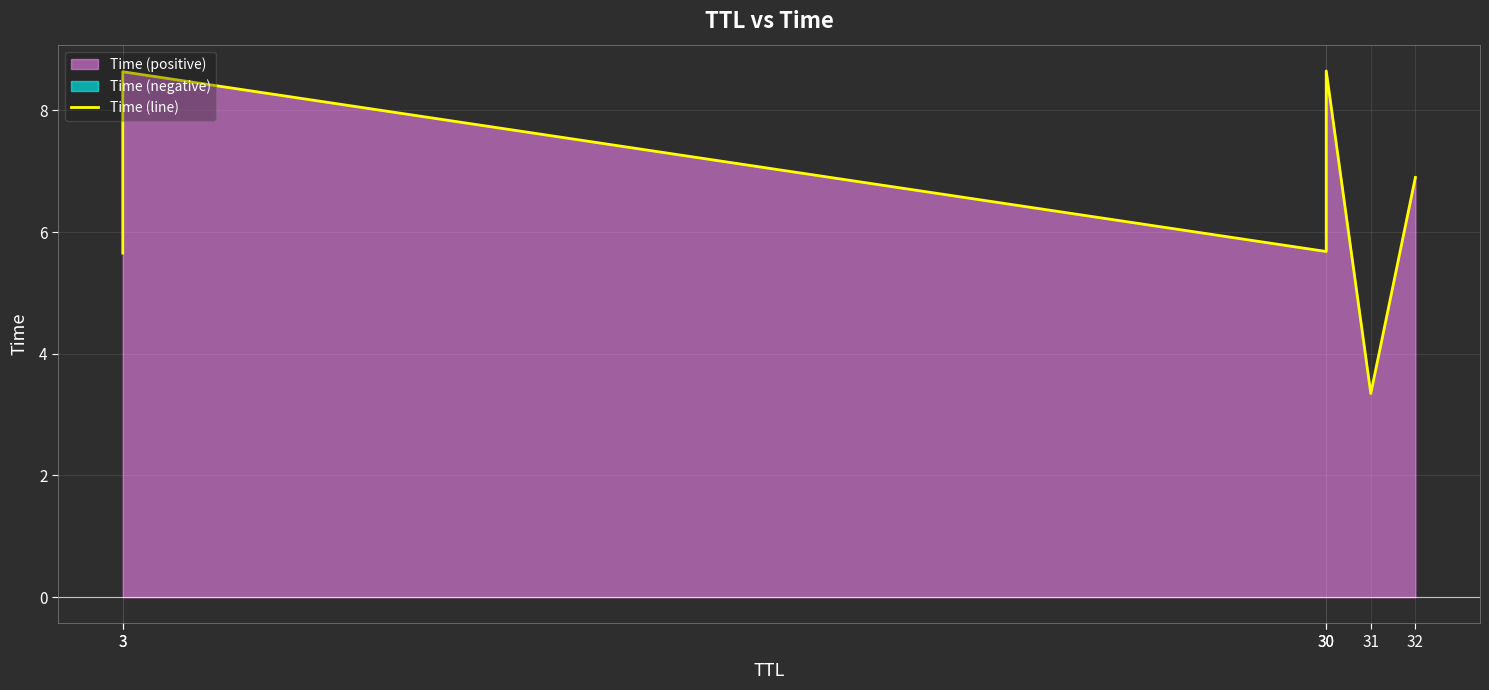

Rank the categories by value from highest to lowest.

30, 3, 32, 30, 3, 31